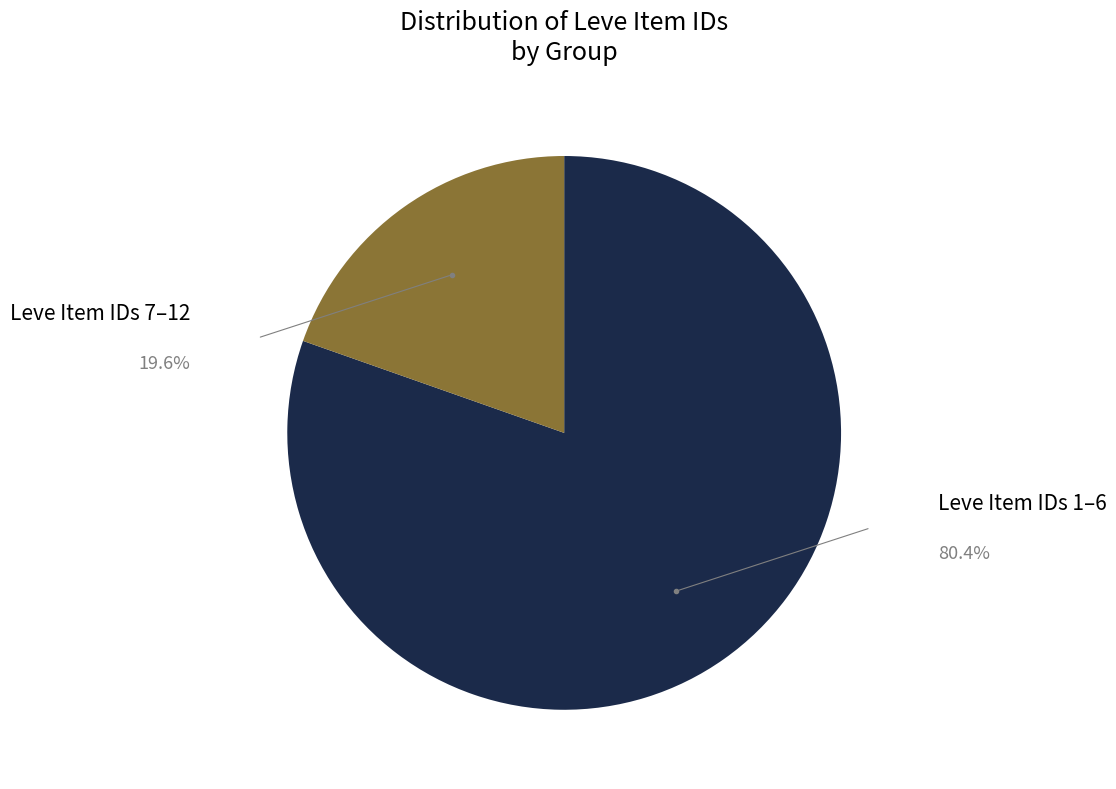

Is the sum of Leve Item IDs 7–12 and Leve Item IDs 1–6 greater than half?

Yes